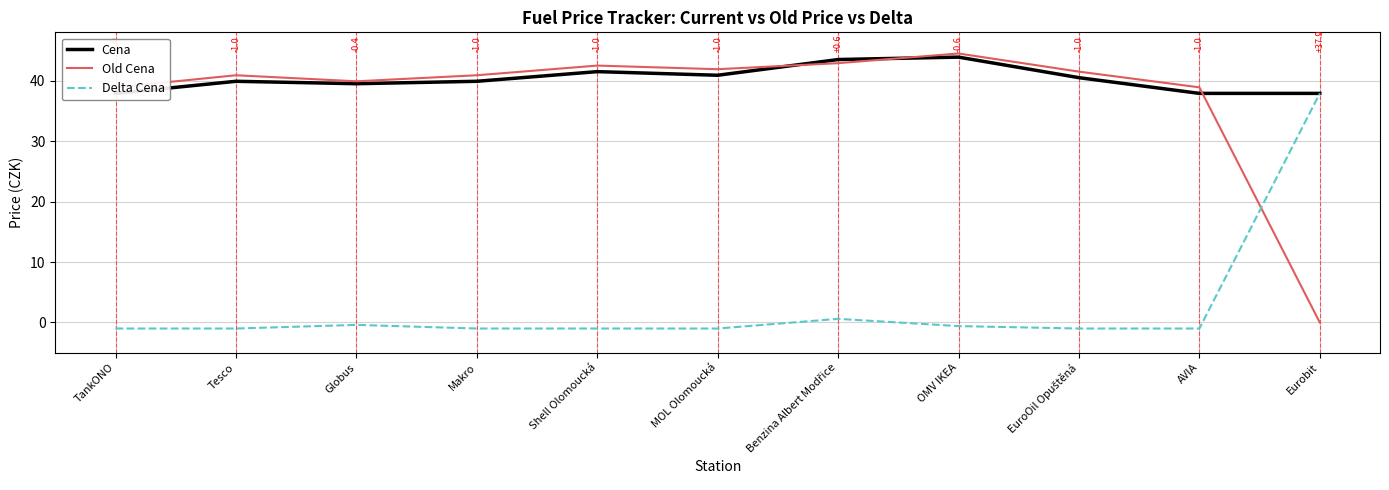

Where is the first local minimum for Old Cena?

Globus